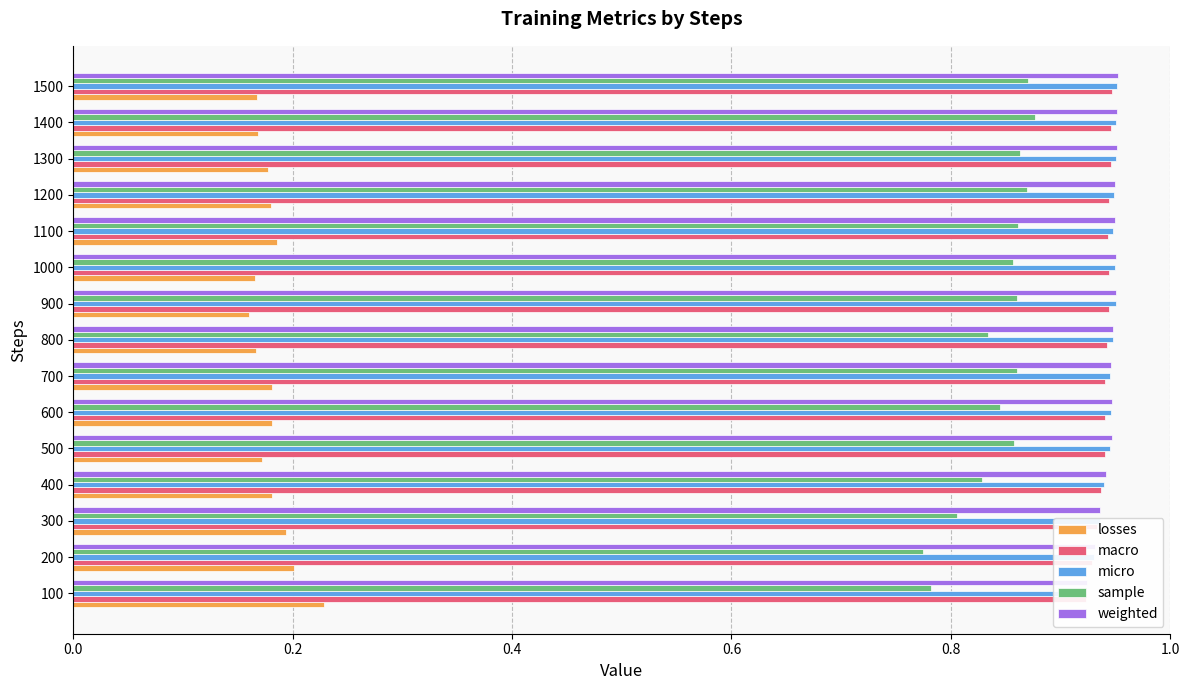

Reading right to left, extract all data points from this chart.

losses: 0.2	0.2	0.2	0.2	0.2	0.2	0.2	0.2	0.2	0.2	0.2	0.2	0.2	0.2	0.2
macro: 0.9	0.9	0.9	0.9	0.9	0.9	0.9	0.9	0.9	0.9	0.9	0.9	0.9	0.9	0.9
micro: 1.0	1.0	1.0	0.9	0.9	0.9	1.0	0.9	0.9	0.9	0.9	0.9	0.9	0.9	0.9
sample: 0.9	0.9	0.9	0.9	0.9	0.9	0.9	0.8	0.9	0.8	0.9	0.8	0.8	0.8	0.8
weighted: 1.0	1.0	1.0	0.9	0.9	1.0	1.0	0.9	0.9	0.9	0.9	0.9	0.9	0.9	0.9